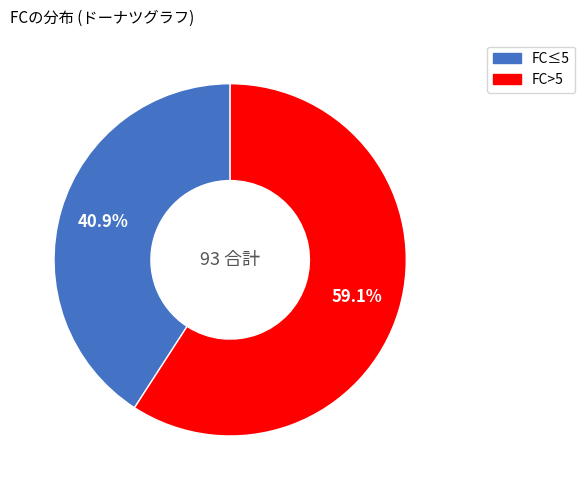

Is there a majority slice in this chart?

Yes